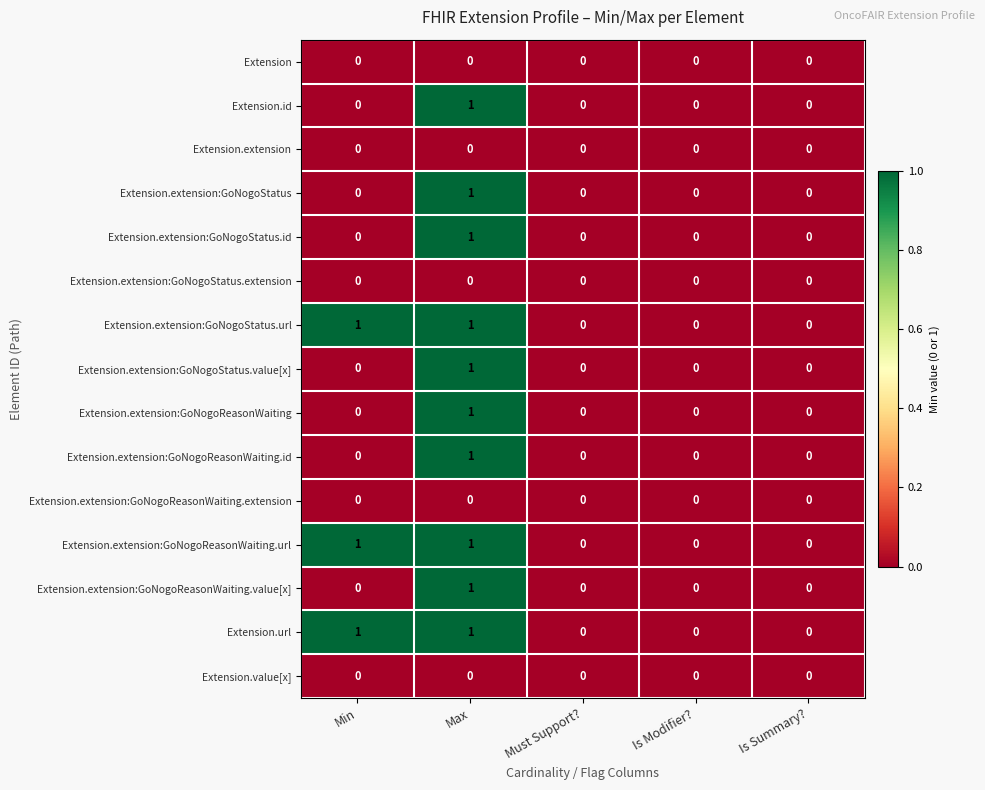

What is the spread (max minus min) of values at Min?

1